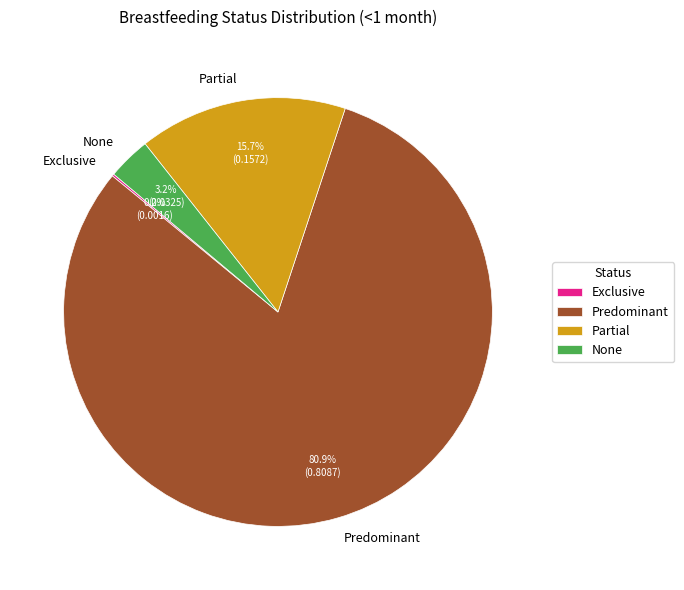

The Partial slice represents 16% of the pie. True or false?

True